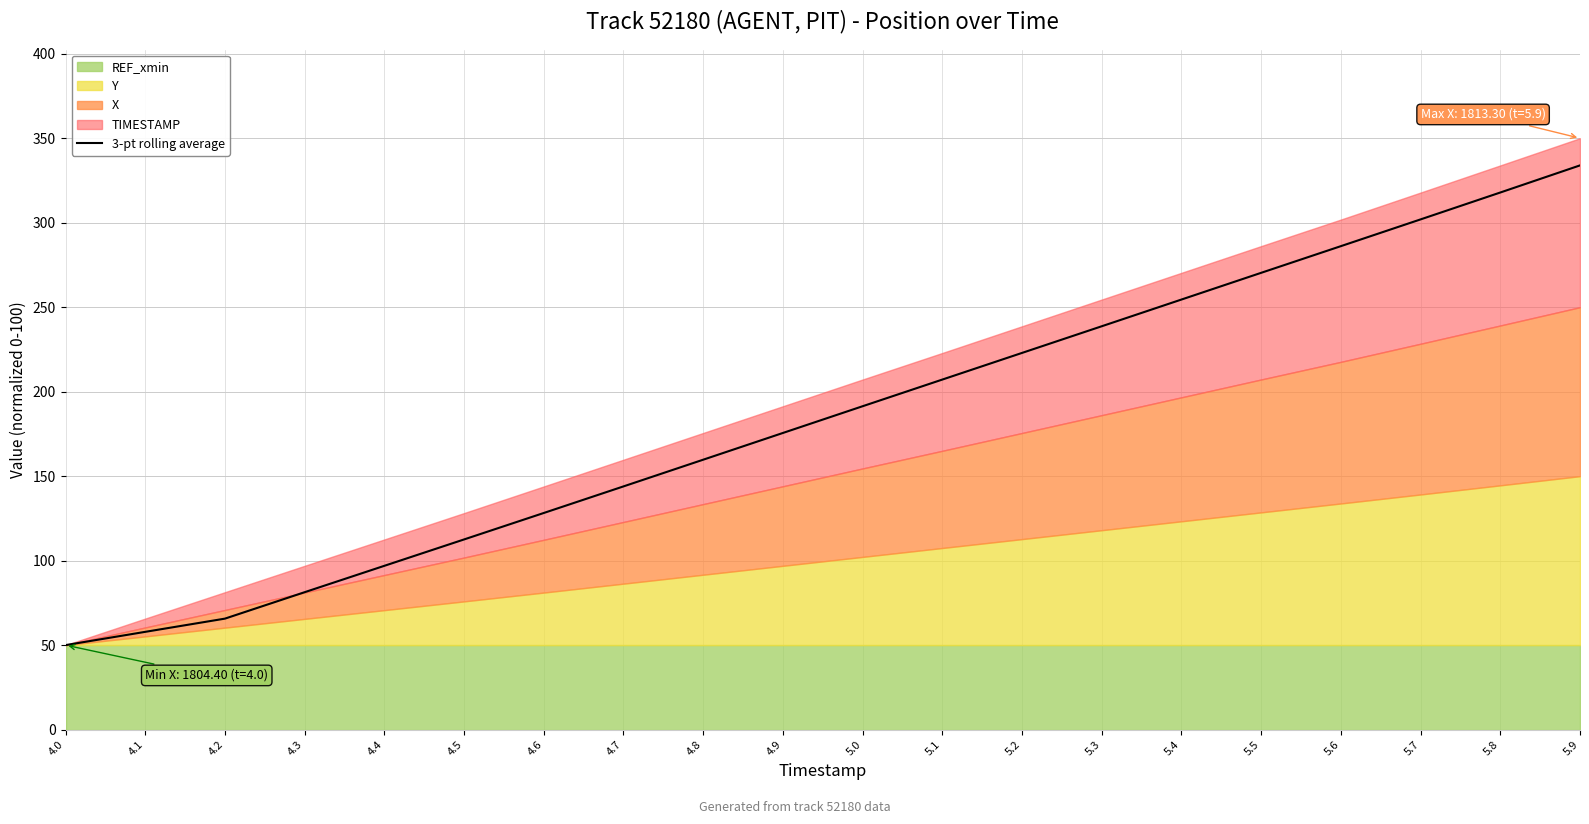

The value at 4.7 is 240.3. True or false?

False